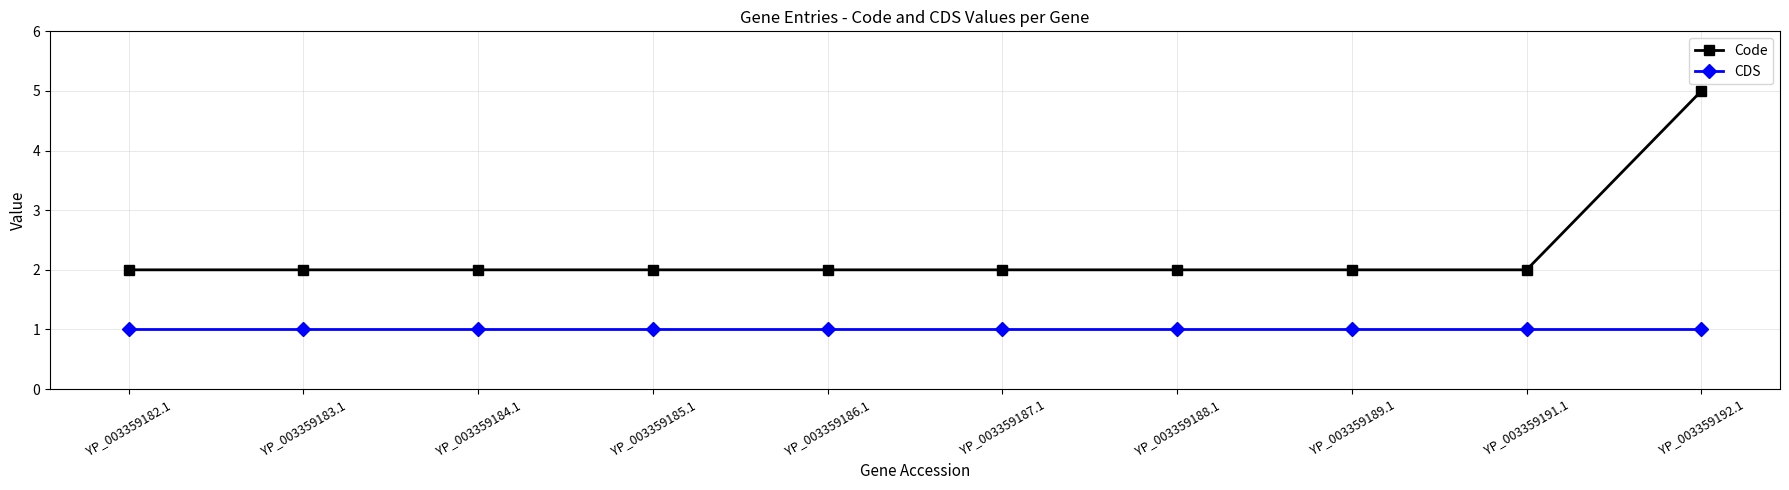

How many distinct data groups are displayed?

2